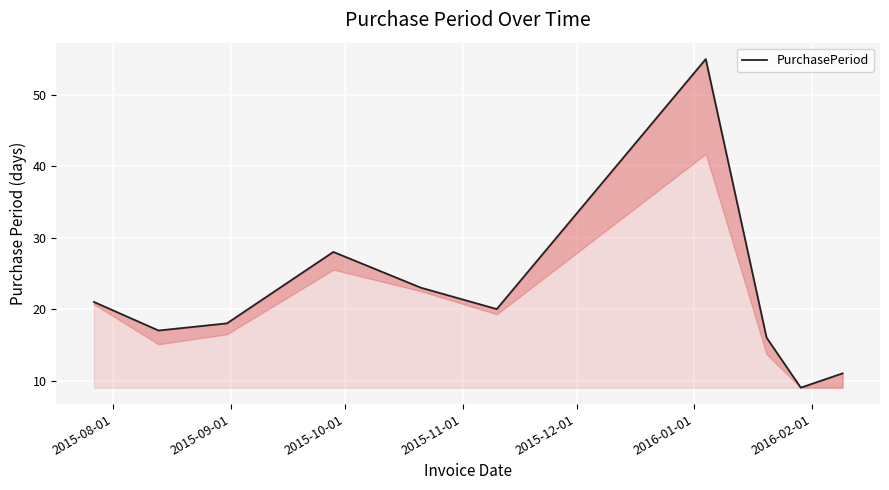

What is the average value?

22